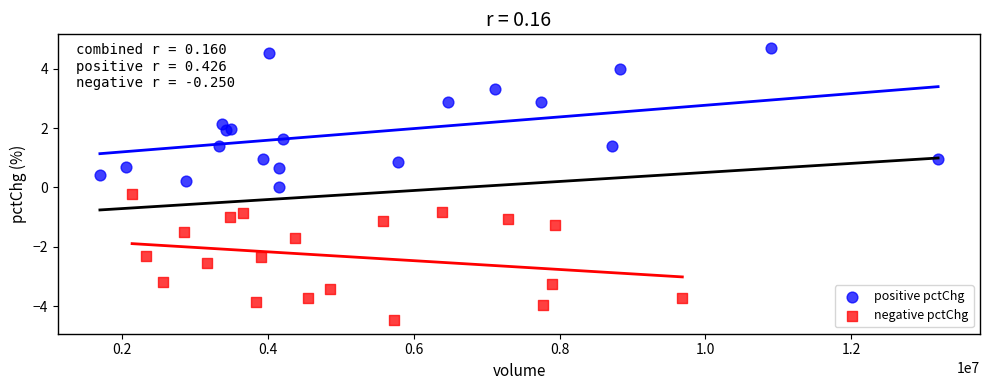

Which series contains the lowest Y value?

negative pctChg